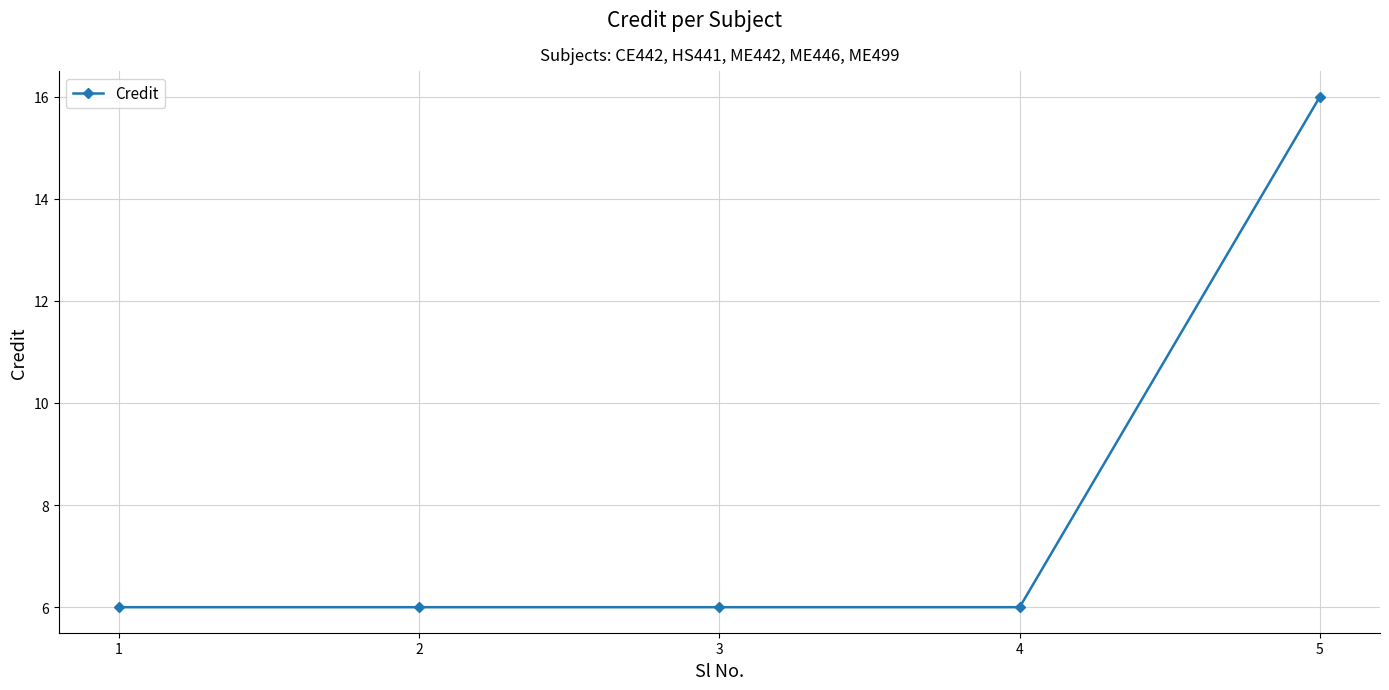

What is the ratio of the value at 2 to the value at 3?

1.0